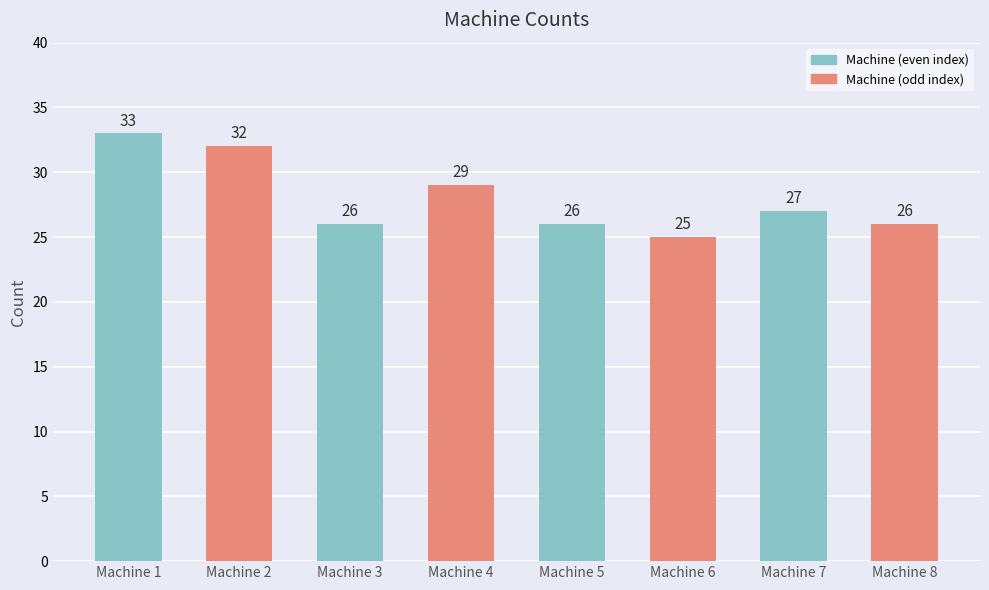

Are the bars horizontal?

No